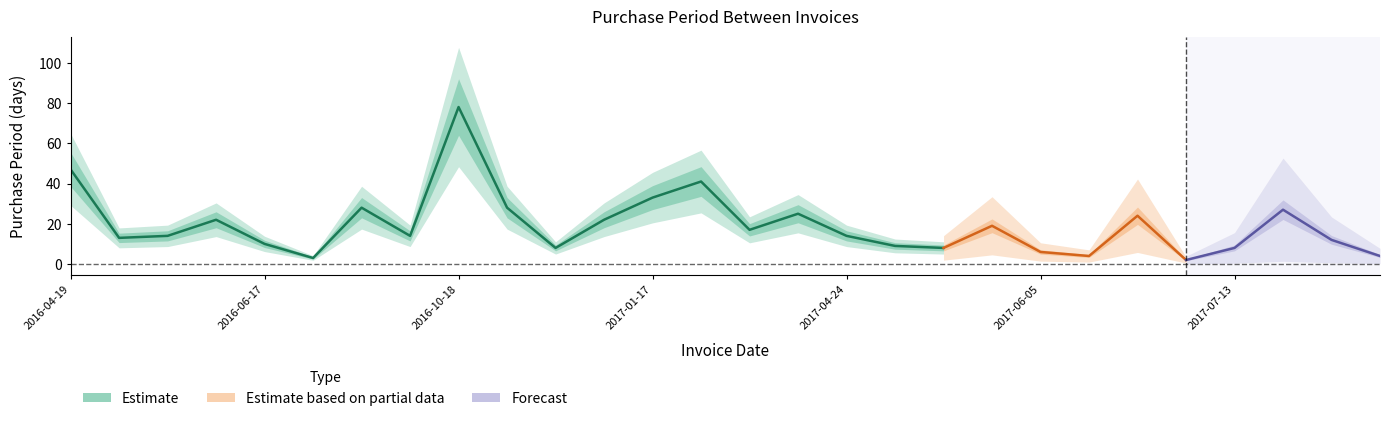

What is the change in value from 2017-05-30 to 2017-07-13?

-11